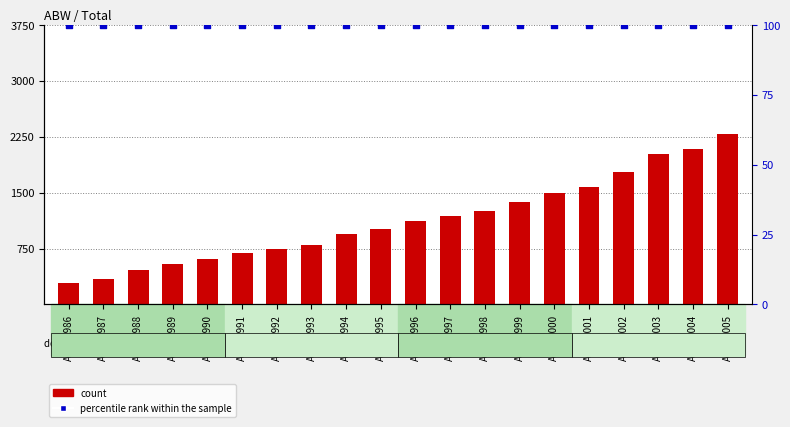

What is the total value across all series at ABW-1988?

567.5